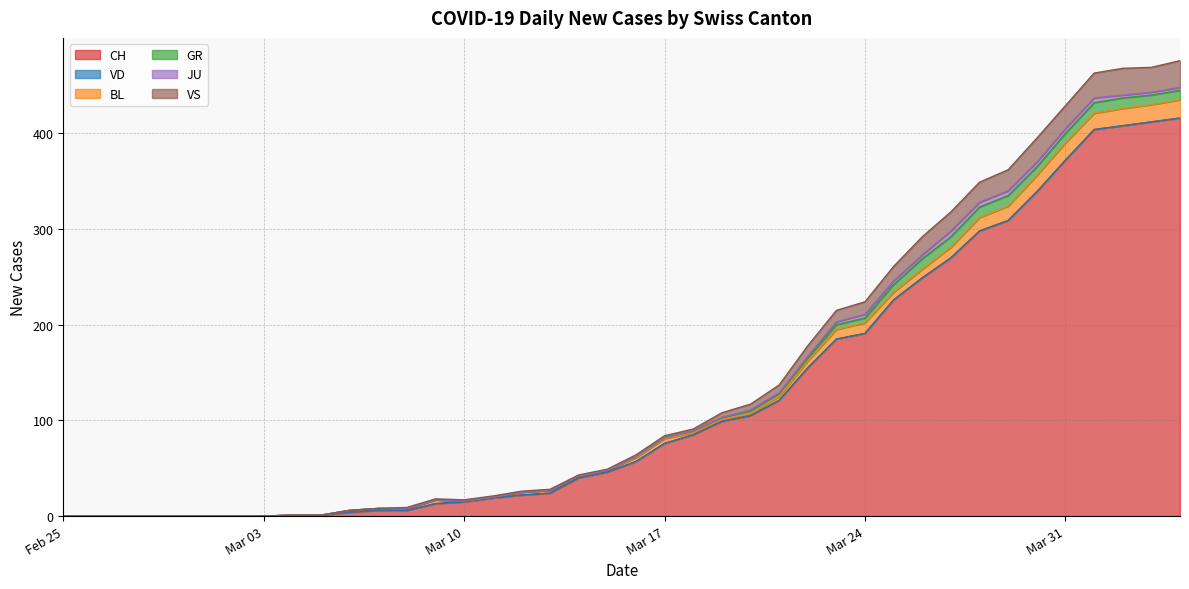

At which category does the chart reach its minimum across all series?

2020-02-25